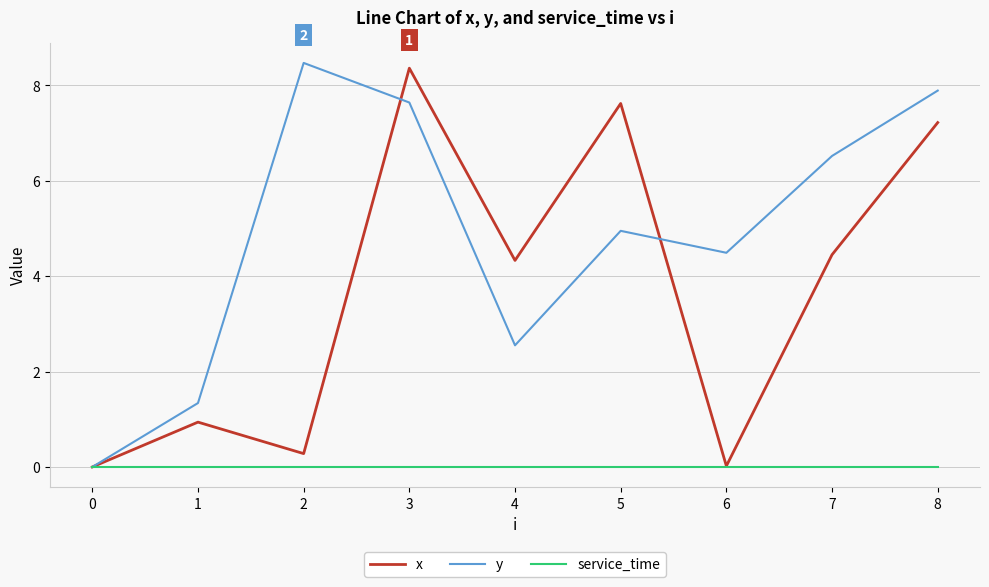

List the series in order of their overall mean, lowest first.

service_time, x, y